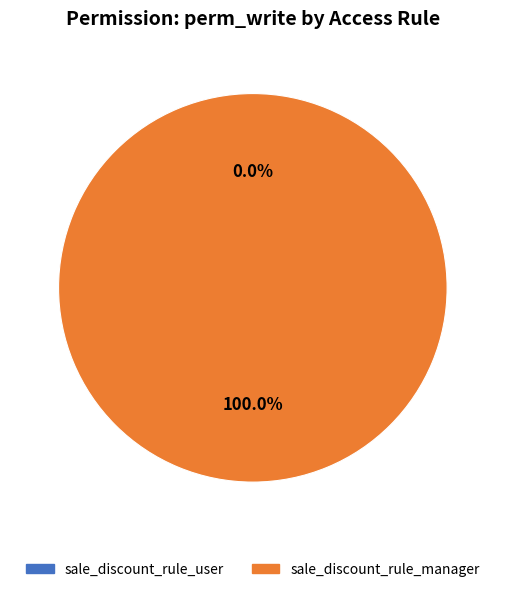

Which slice is the largest?

sale_discount_rule_manager